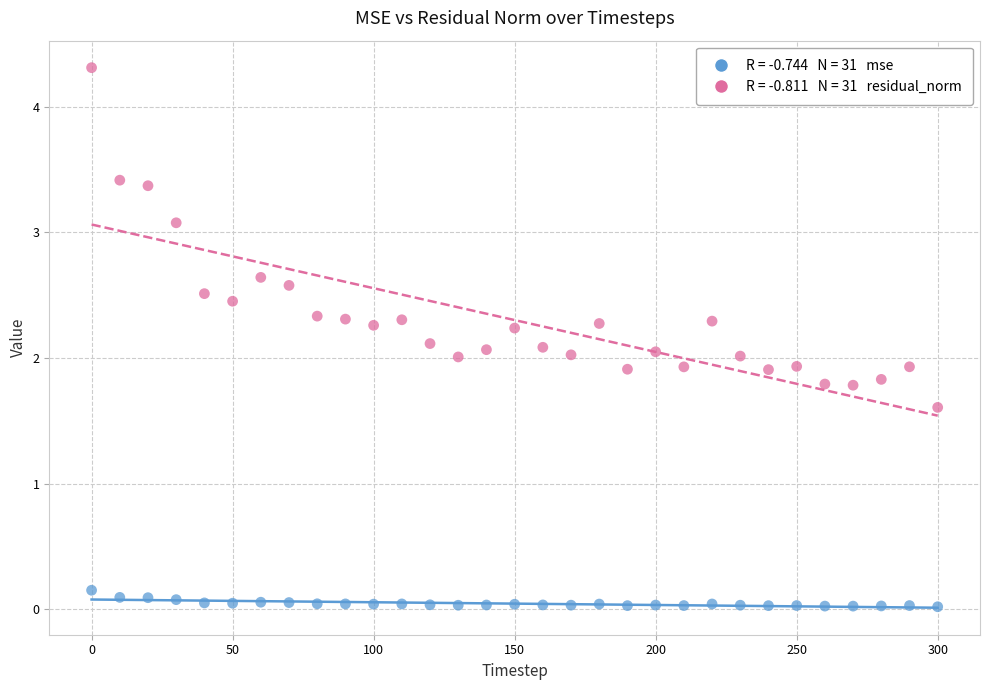

Across all data points, what is the range of X values (max minus min)?

300.0